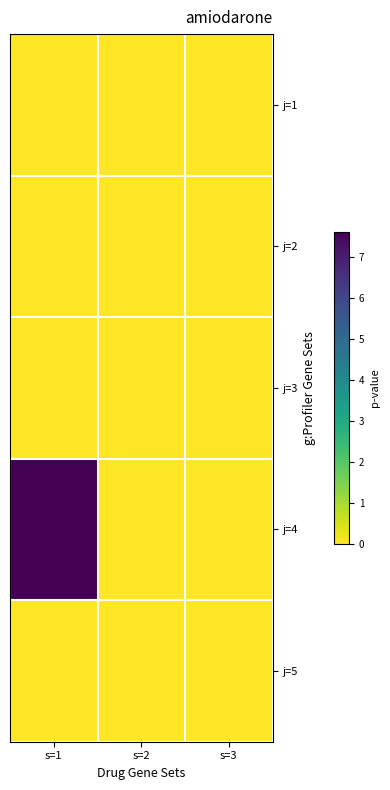

Which series changed the most between s=1 and s=3?

j=4